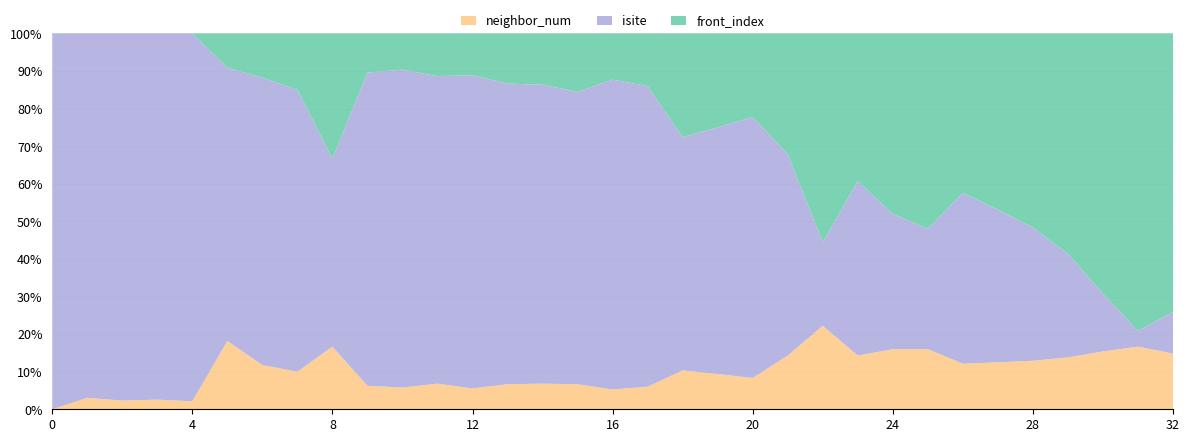

Reading right to left, what are all the values shown in this chart?

neighbor_num: 4	4	4	4	4	4	4	4	4	4	4	4	3	3	3	3	3	3	3	3	3	3	3	3	2	2	2	2	1	1	1	1	0
isite: 3	1	4	8	11	13	15	8	9	13	4	15	25	21	18	40	47	35	35	36	45	36	44	40	6	15	13	8	46	38	42	32	10
front_index: 20	19	18	17	16	15	14	13	12	11	10	9	8	8	8	7	7	7	6	6	6	5	5	5	4	3	2	1	0	0	0	0	0